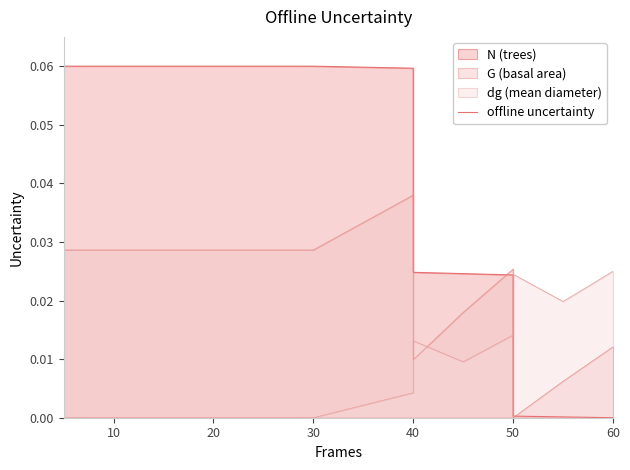

Does the chart have visible grid lines?

No